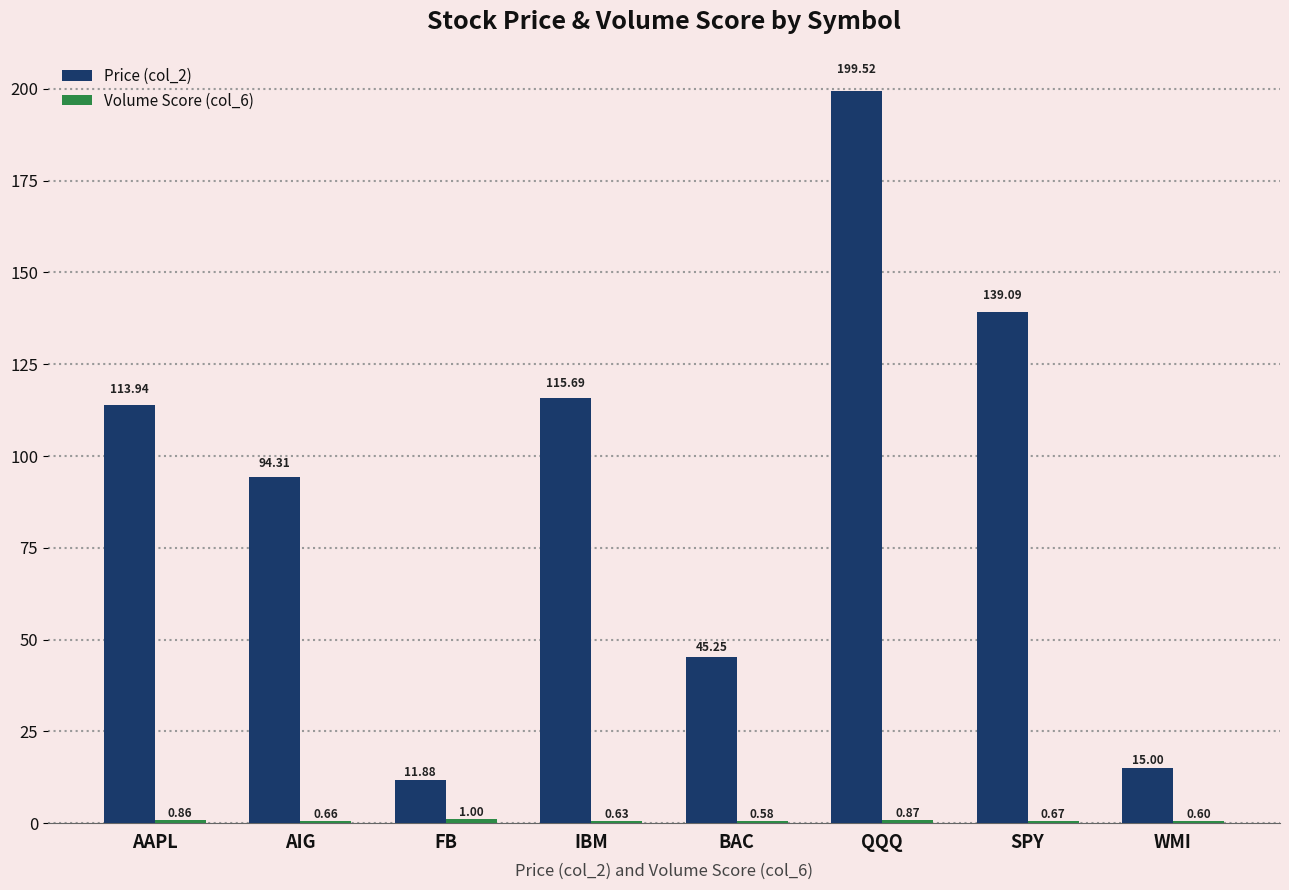

Which series has the widest spread of values?

Price (col_2)